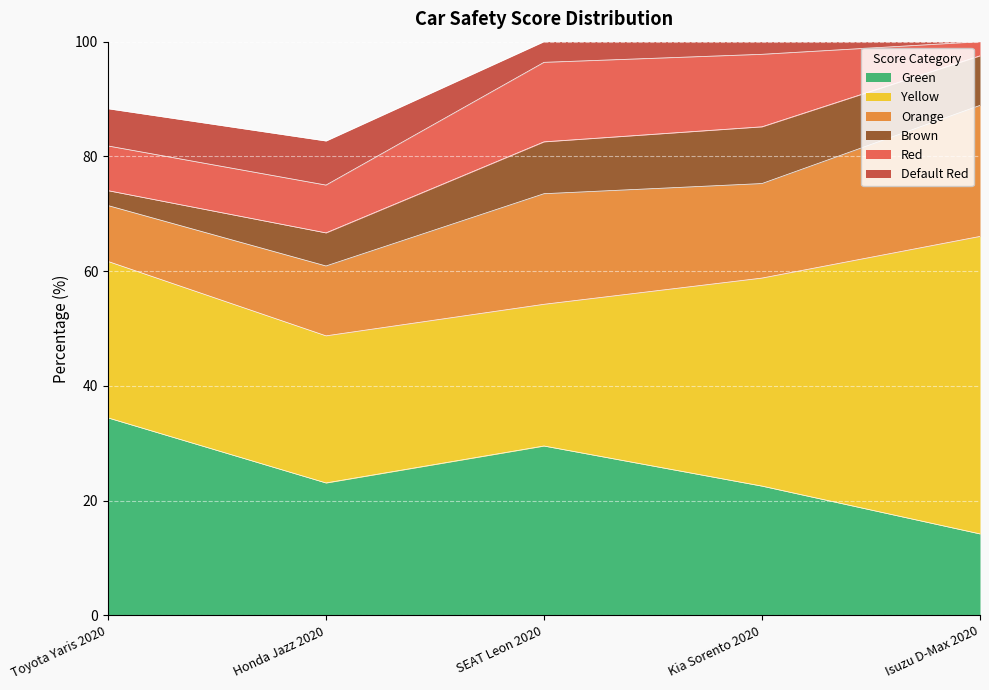

Where is the first local minimum for Yellow?

SEAT Leon 2020